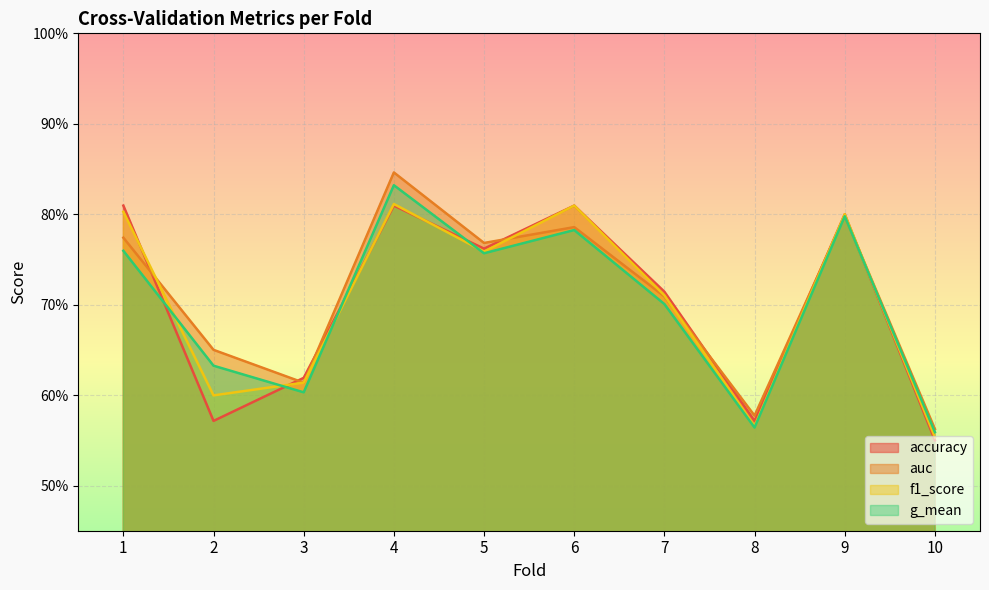

What is the difference between the maximum and minimum values in the f1_score series?

0.3